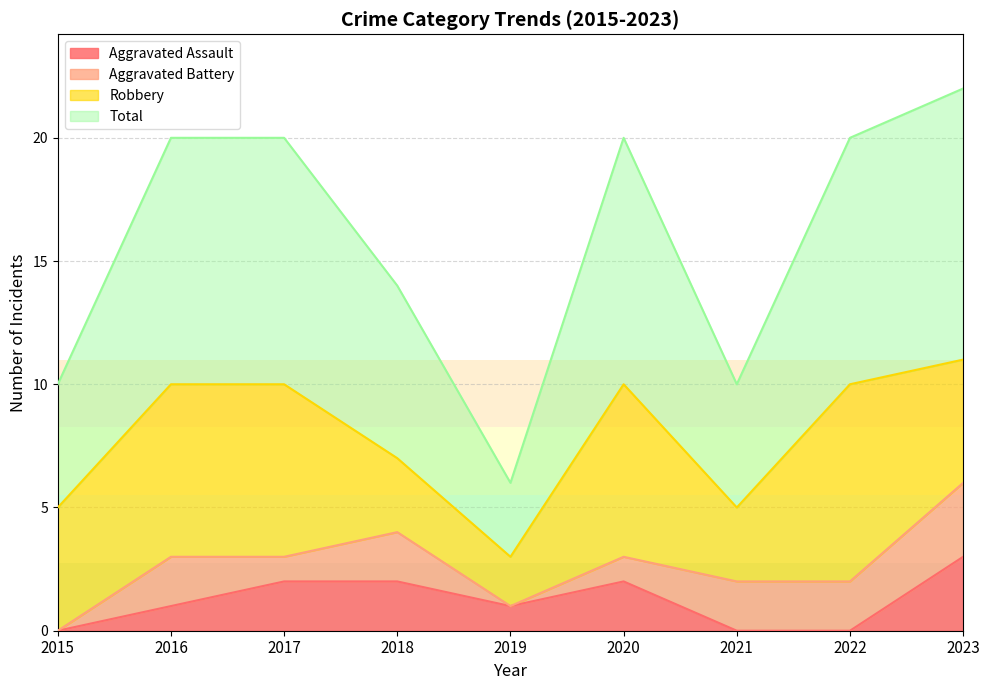

How many values in the Aggravated Assault series exceed 1?

4